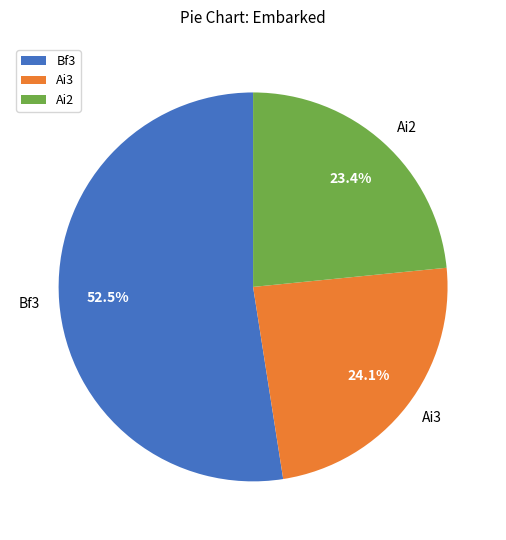

Rank the categories by value from lowest to highest.

Ai2, Ai3, Bf3